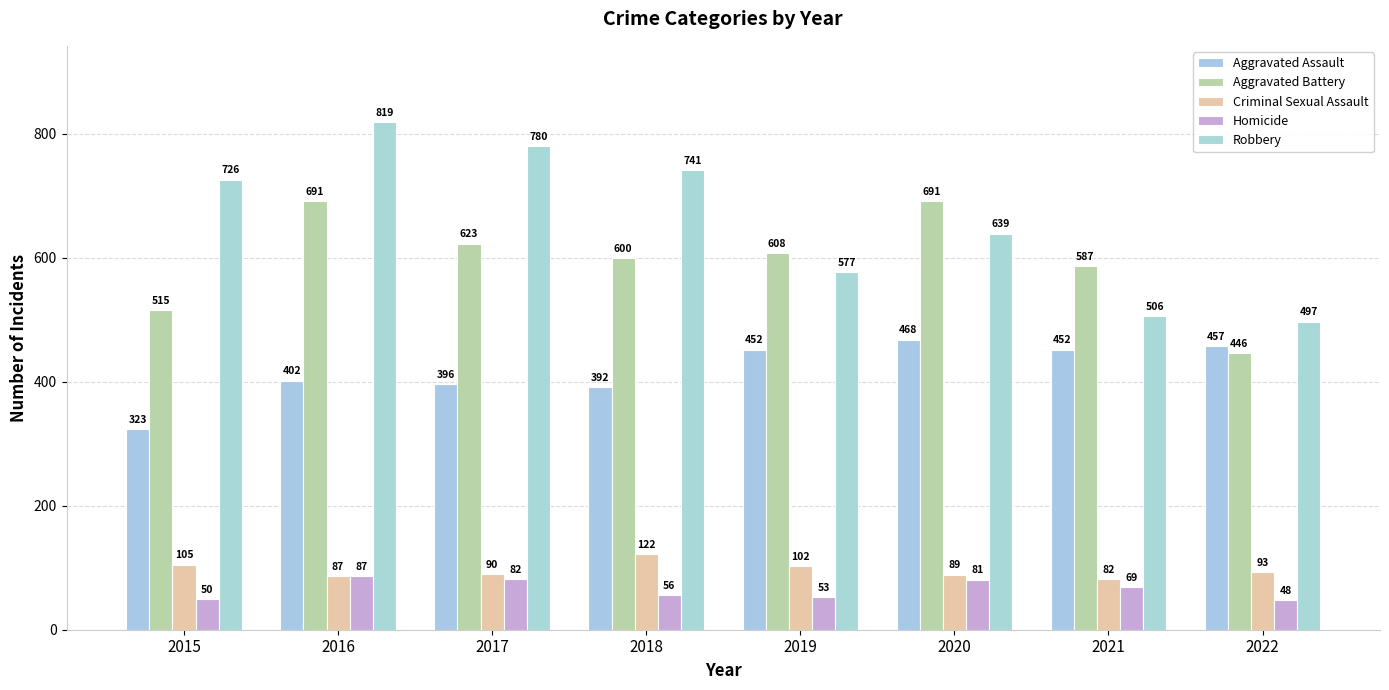

What are all the series names shown in the legend?

Aggravated Assault, Aggravated Battery, Criminal Sexual Assault, Homicide, Robbery